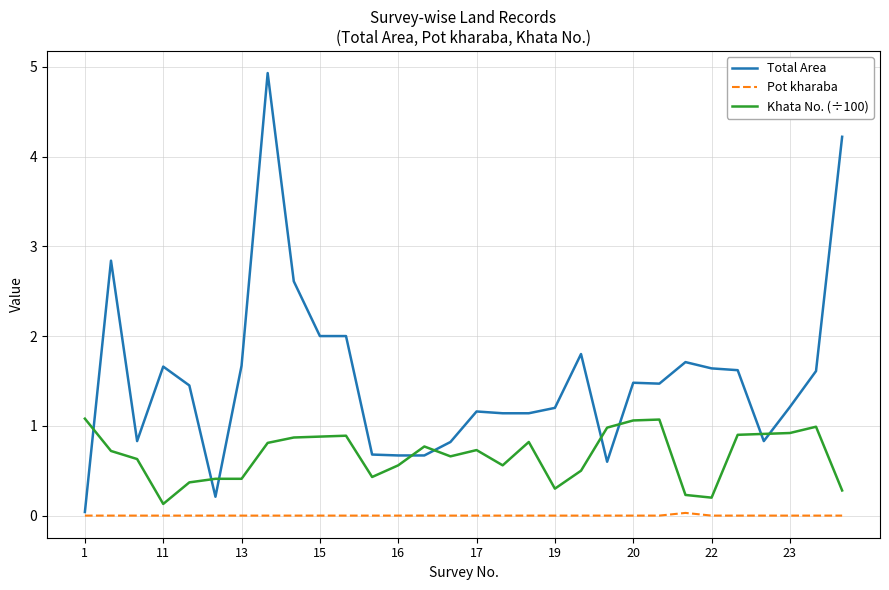

True or false: Total Area and Khata No. (÷100) cross at least once.

True